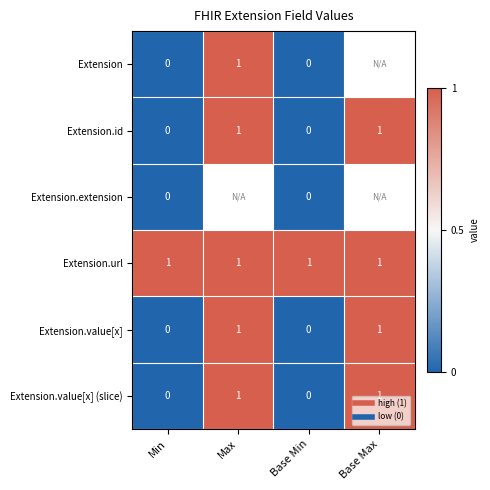

Which series has the largest range (max minus min)?

Extension